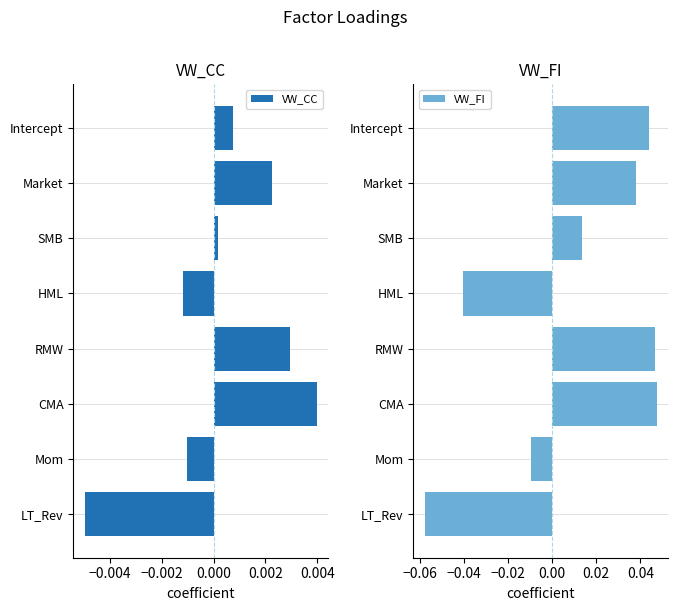

At which label is VW_CC closest to 0?

SMB